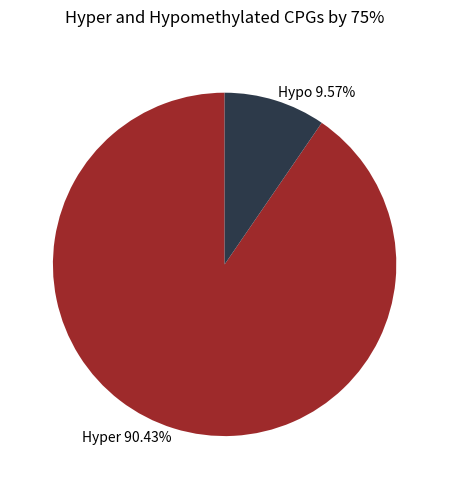

Which slice is the largest?

Hyper